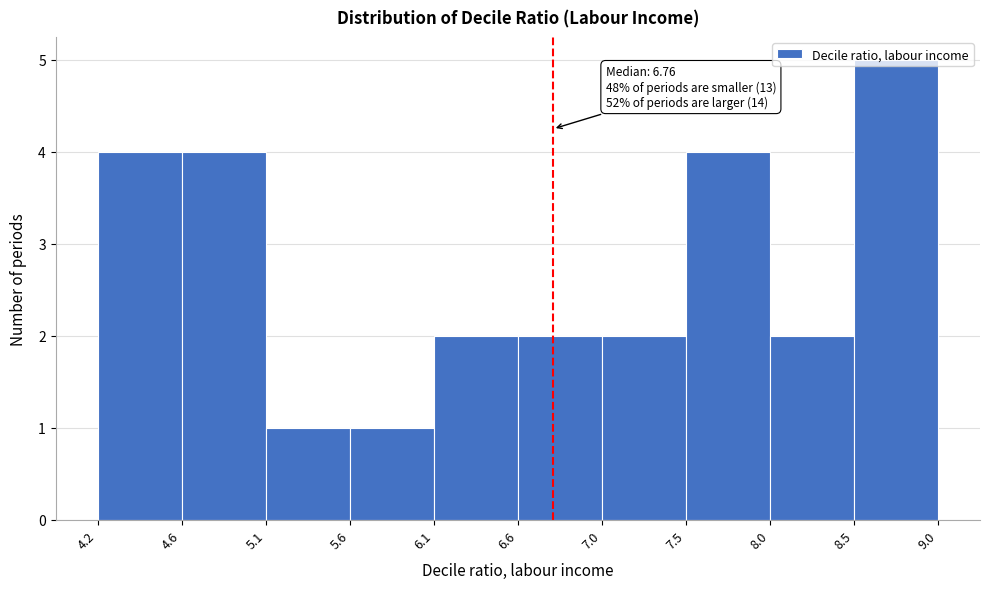

Over which range of the x-axis is the bar tallest?

8.5 to 9.0